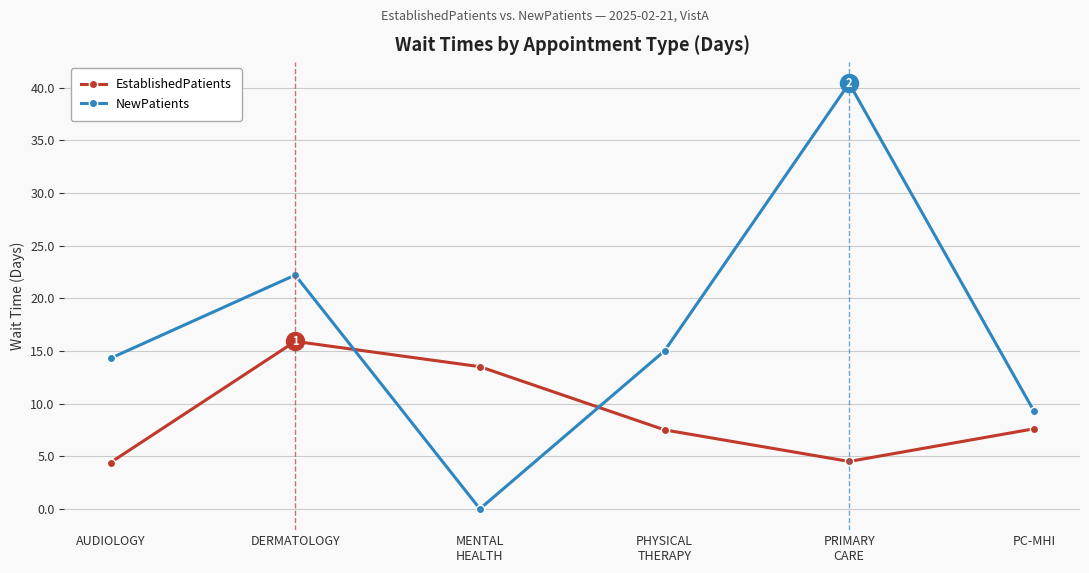

Which series has the largest total across all categories?

NewPatients